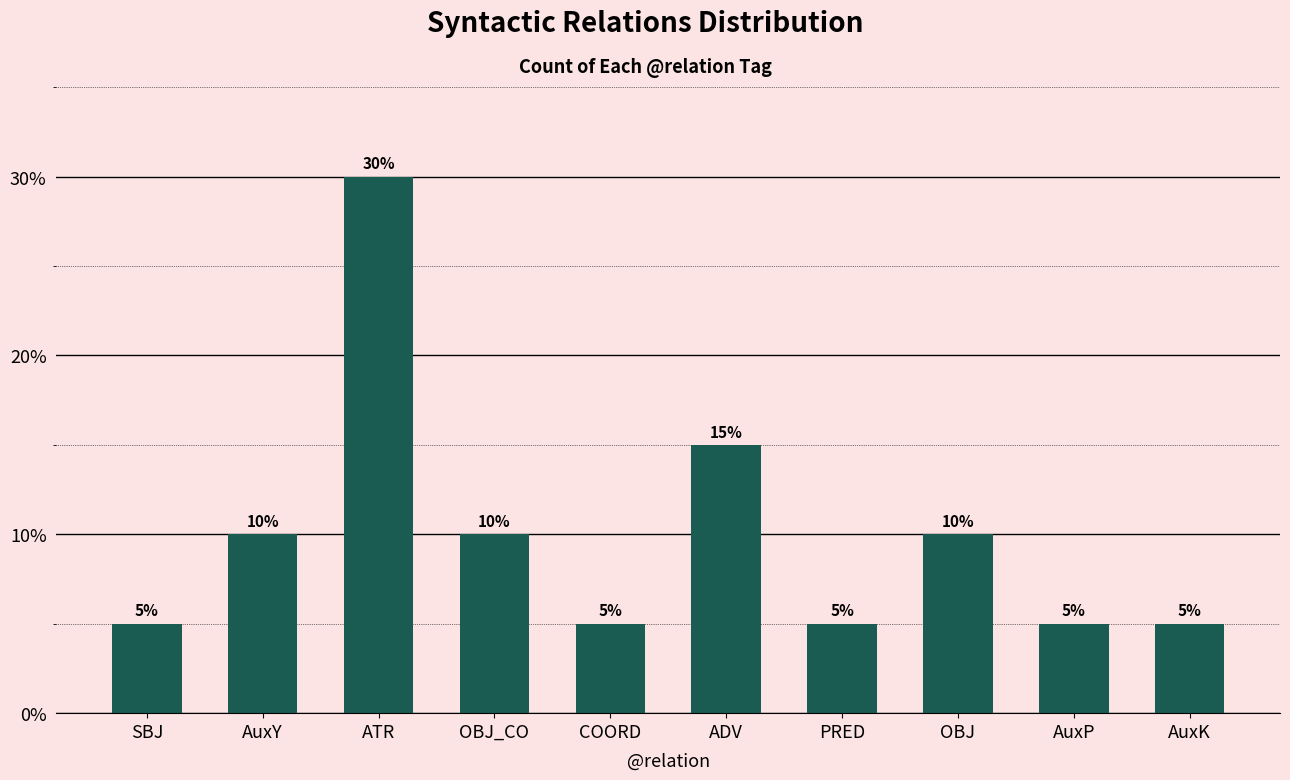

Reading right to left, what are all the values shown in this chart?

5	5	10	5	15	5	10	30	10	5